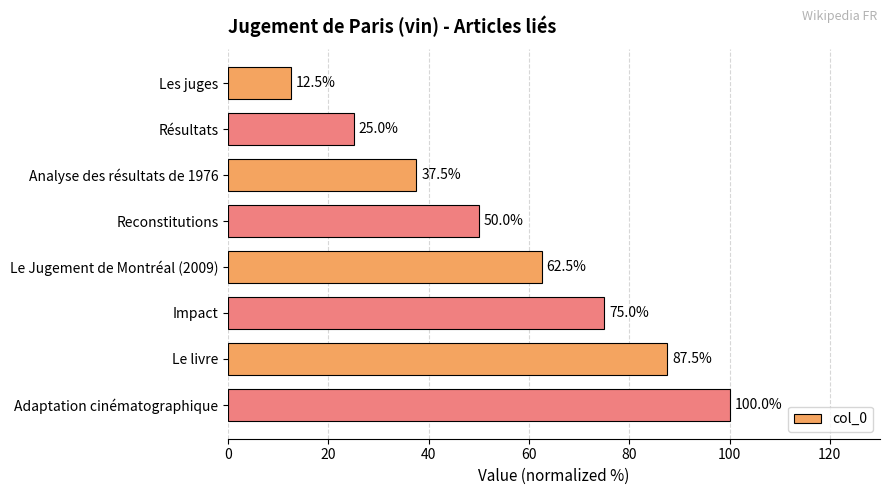

List the labels in order of value, smallest first.

Les juges, Résultats, Analyse des résultats de 1976, Reconstitutions, Le Jugement de Montréal (2009), Impact, Le livre, Adaptation cinématographique